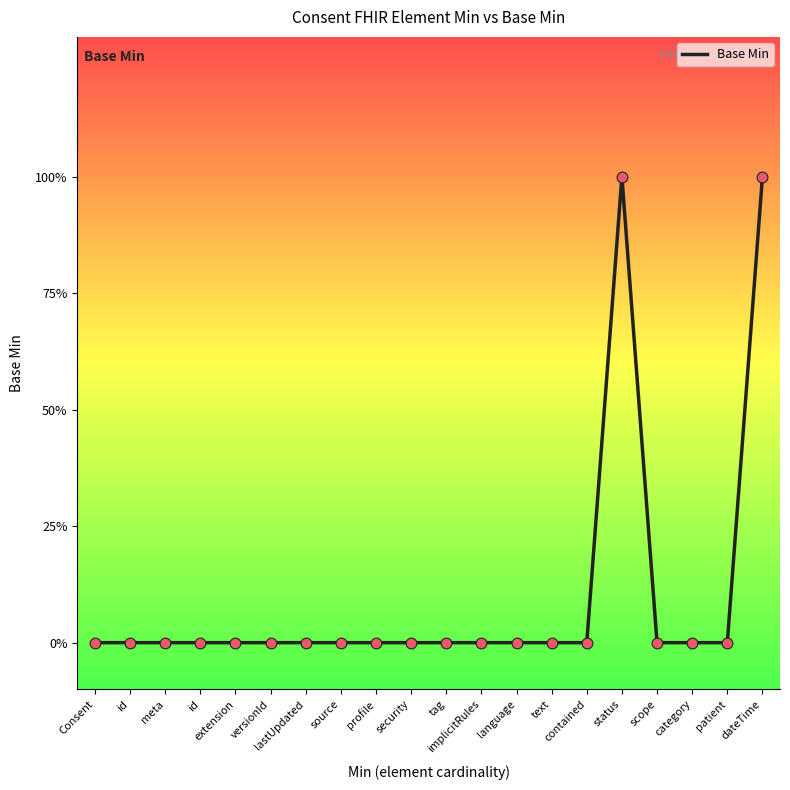

Between source and dateTime, which is larger?

dateTime